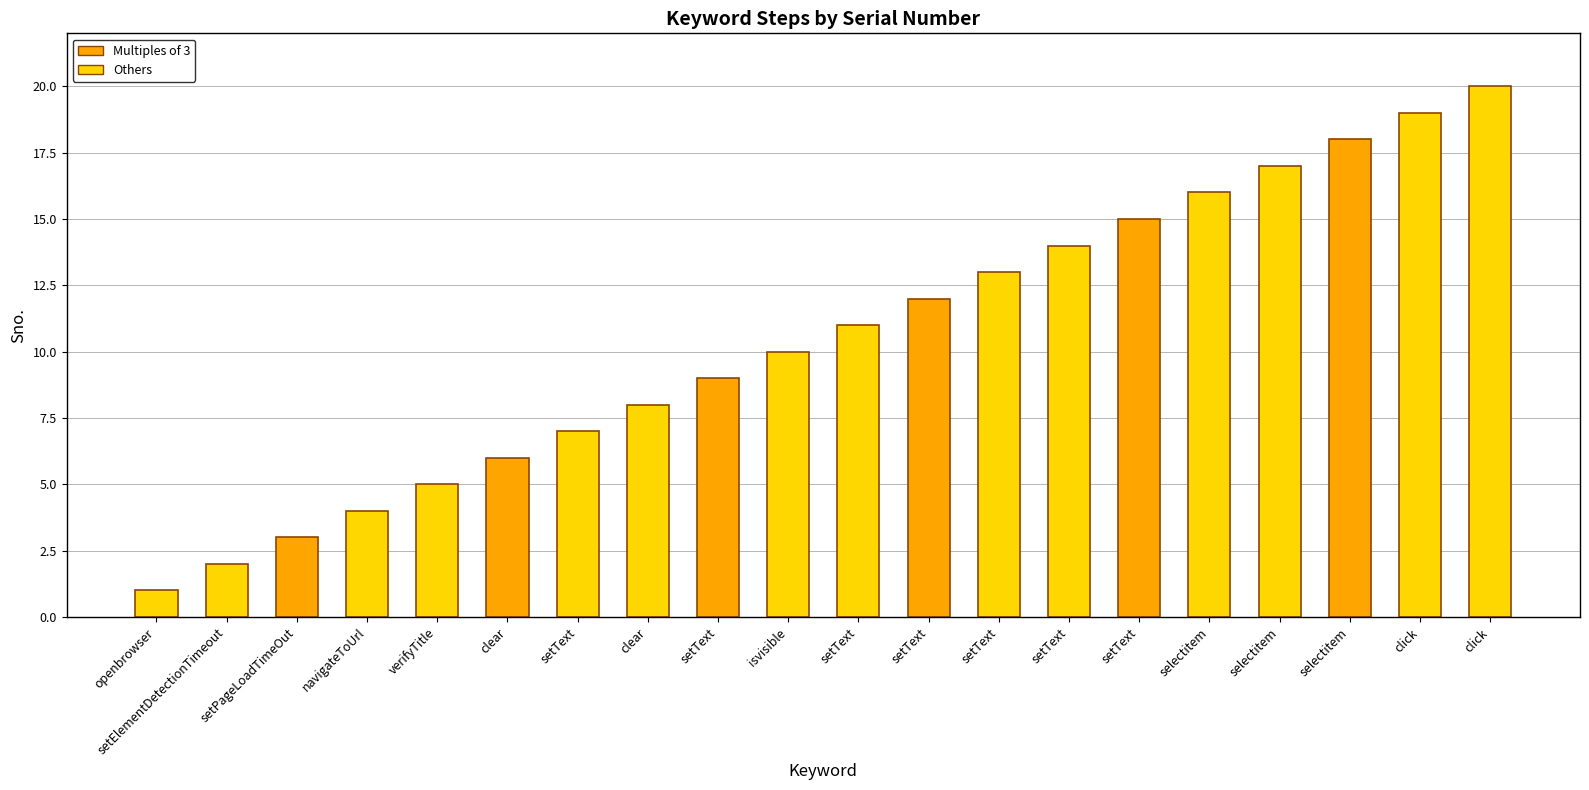

Between clear and selectitem, which is larger?

selectitem